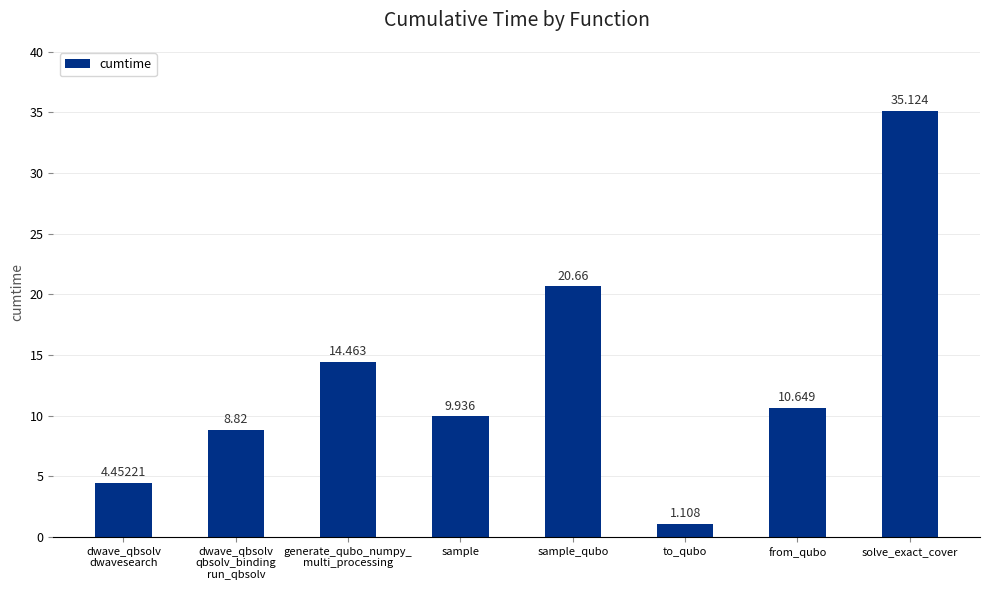

What is the label of the 5th bar from the right?

sample